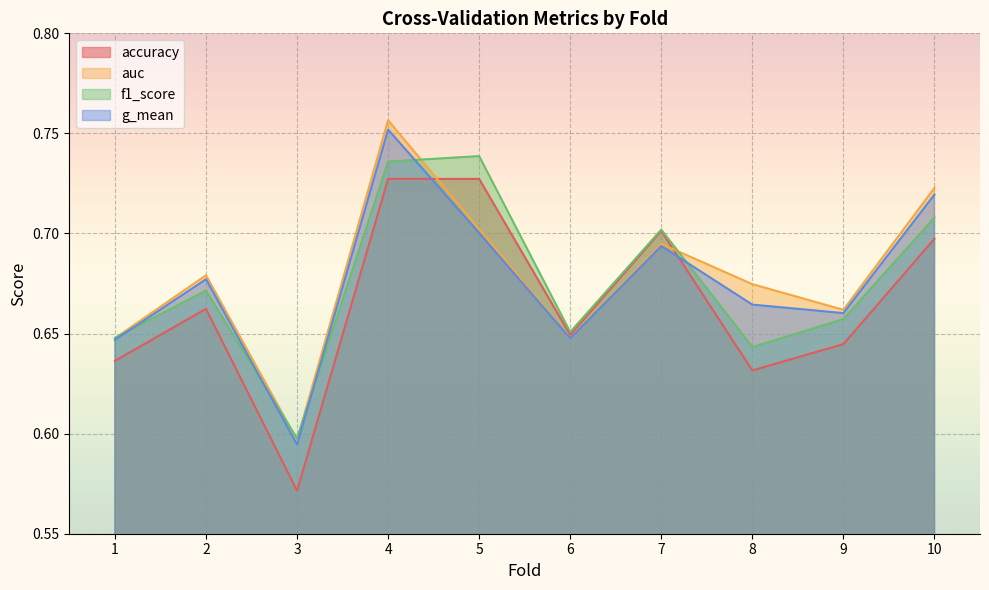

Is the value of g_mean at 10 greater than the value of f1_score at 5?

No